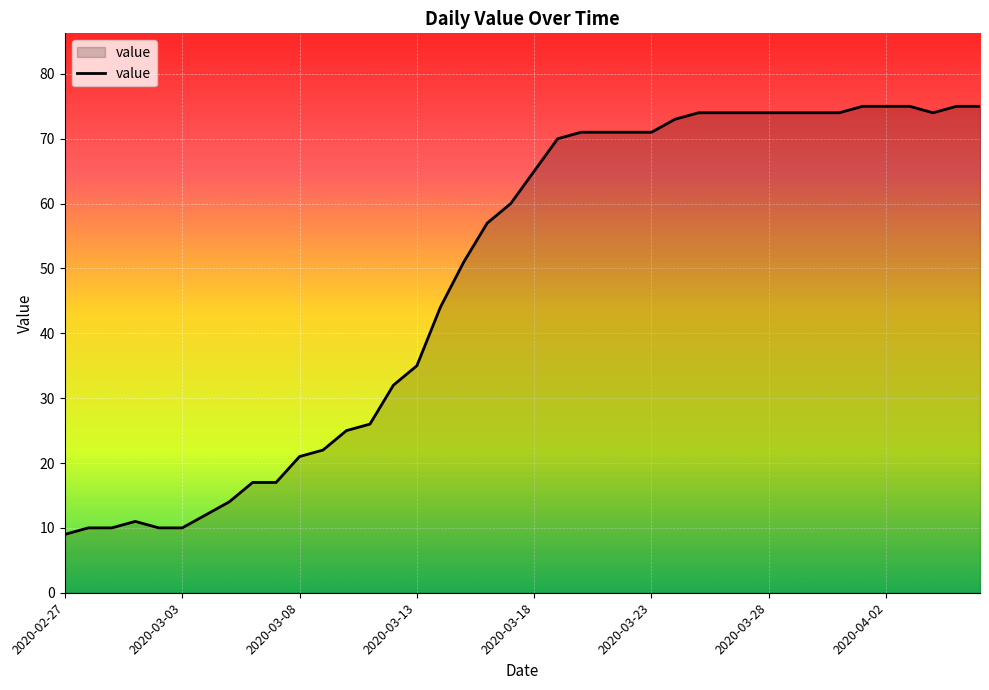

What is the smallest value displayed?

9